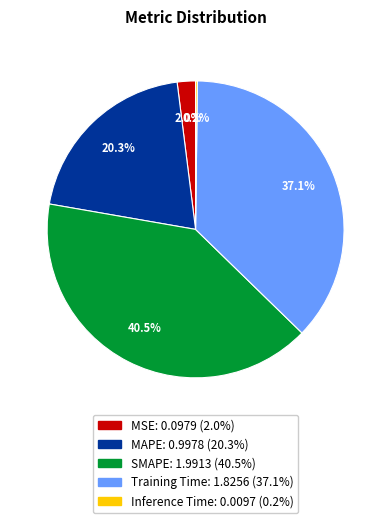

The MAPE slice represents 8% of the pie. True or false?

False